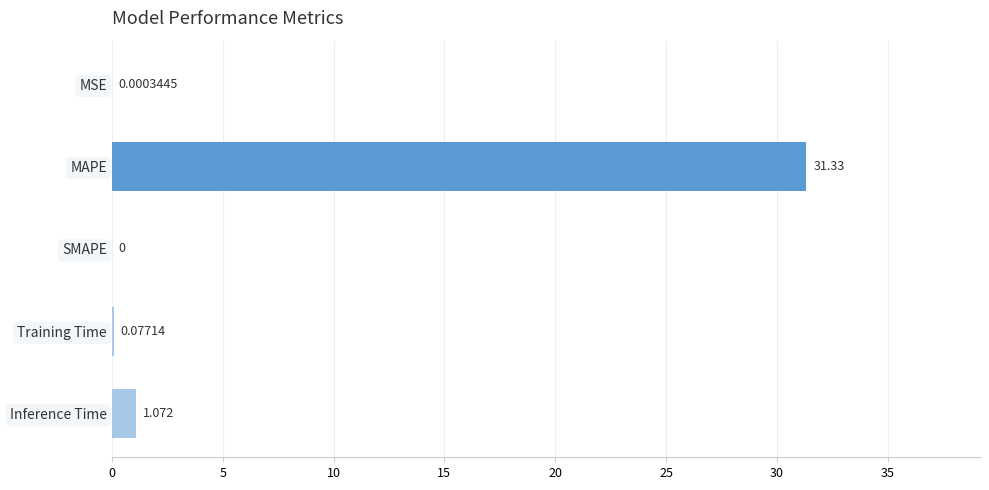

Where is the data nearest to the value 15?

Inference Time